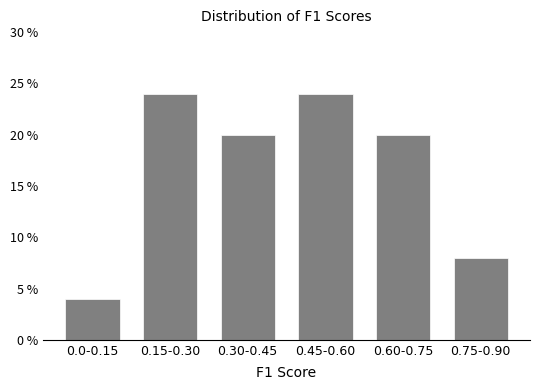

Reading left to right, what are all the values shown in this chart?

0.0-0.15=4	0.15-0.30=24	0.30-0.45=20	0.45-0.60=24	0.60-0.75=20	0.75-0.90=8